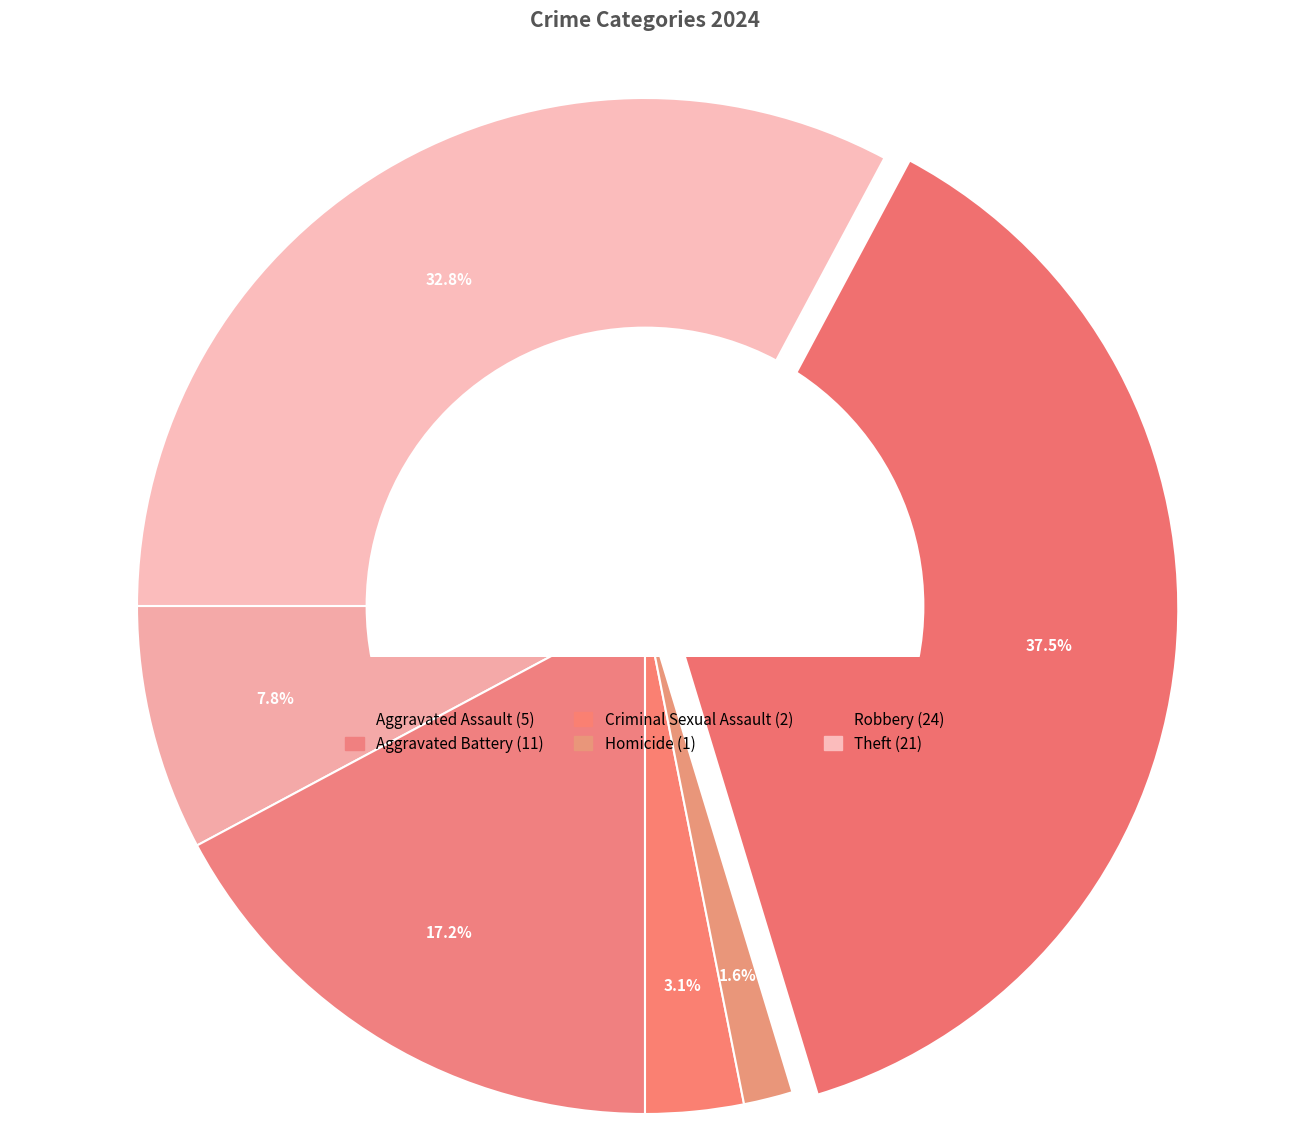

Do Criminal Sexual Assault and Theft together represent more than half of the pie?

No